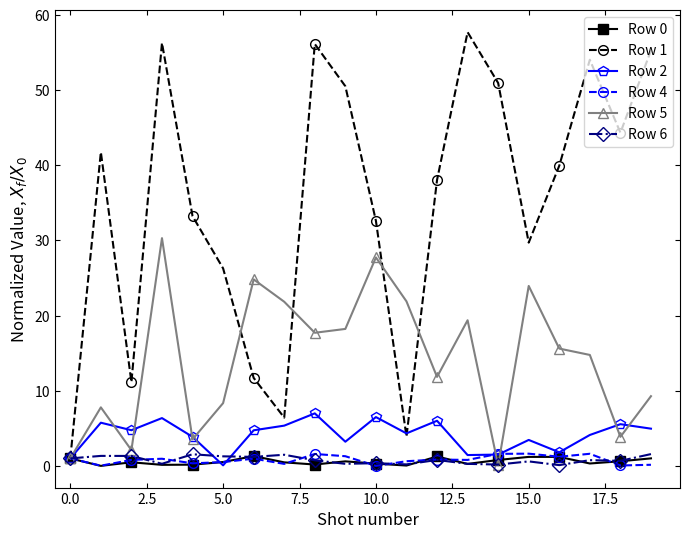

What is the value of the Row 4 point at the 9th from the left?

1.6